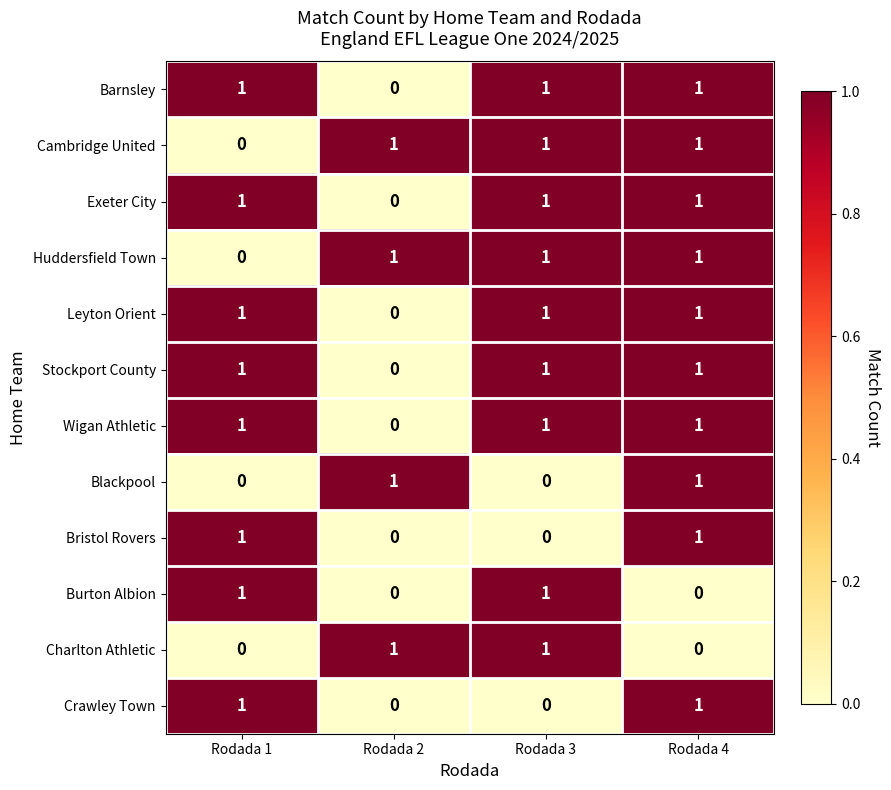

Is the value of Cambridge United at Rodada 3 greater than the value of Barnsley at Rodada 2?

Yes